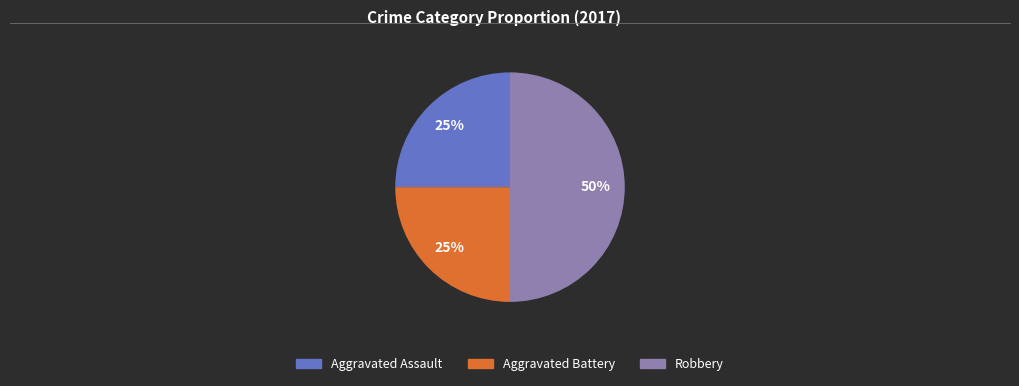

To the nearest percent, what is the average slice percentage?

33%